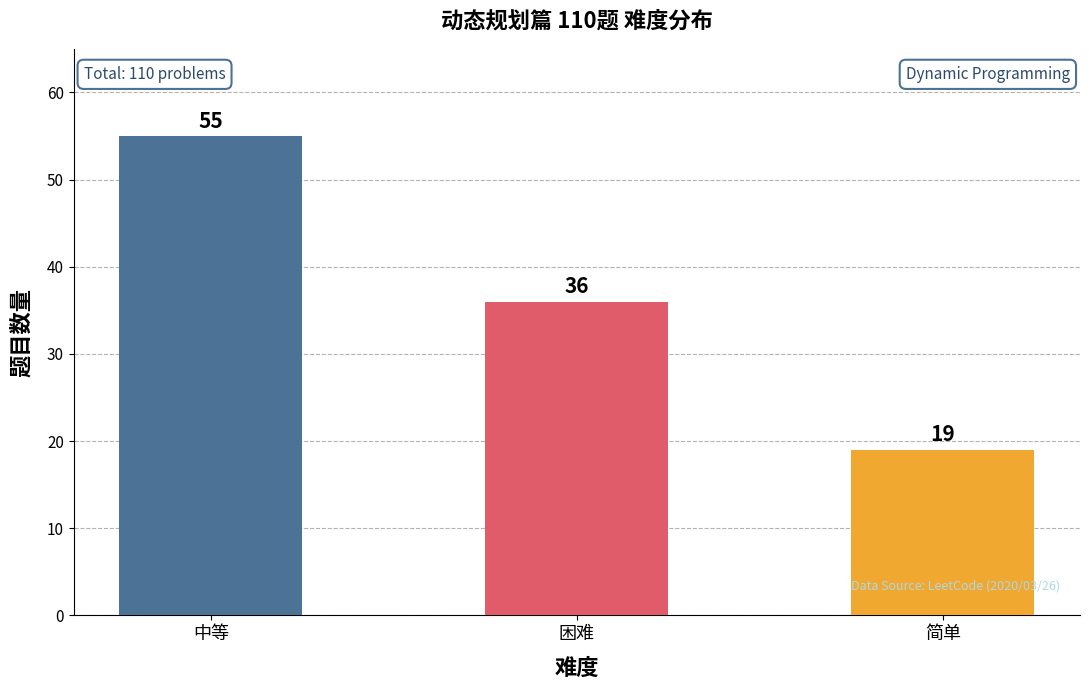

Does the chart contain stacked bars?

No